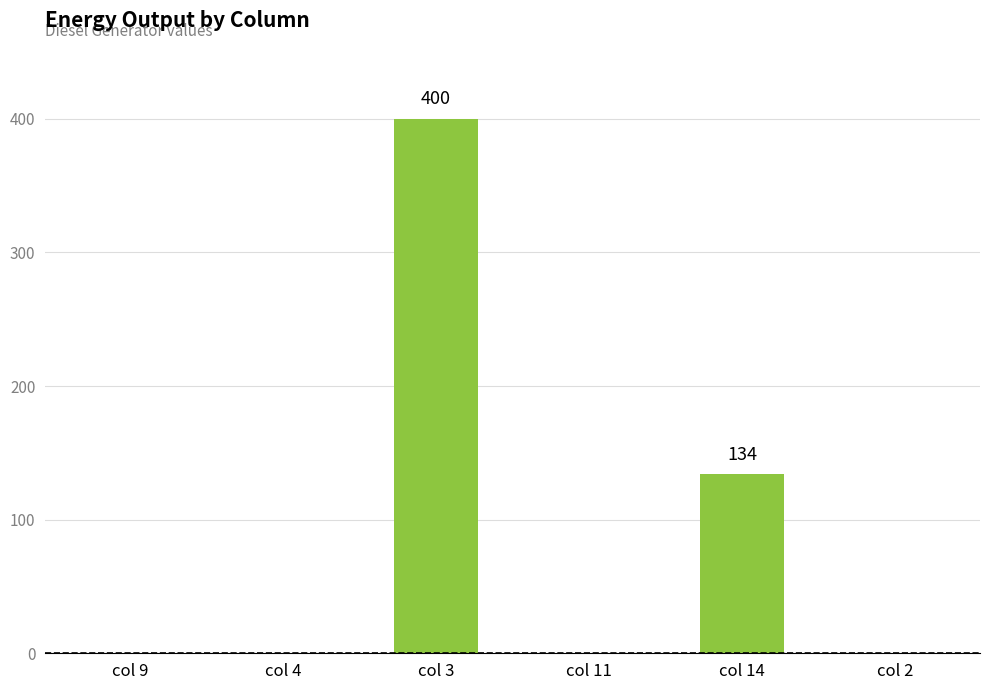

Reading right to left, transcribe all the data shown in this chart.

col 2=0	col 14=134	col 11=0	col 3=400	col 4=0	col 9=0